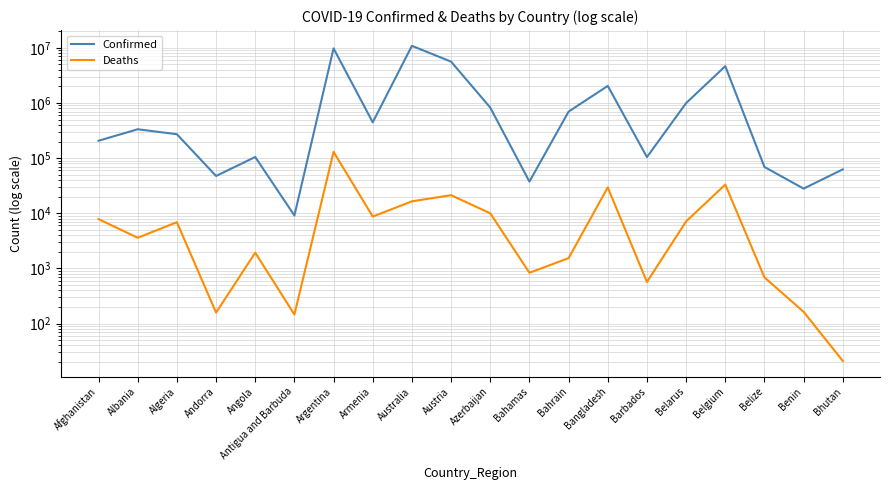

What is the difference between the Confirmed values at Bangladesh and Antigua and Barbuda?

2027700